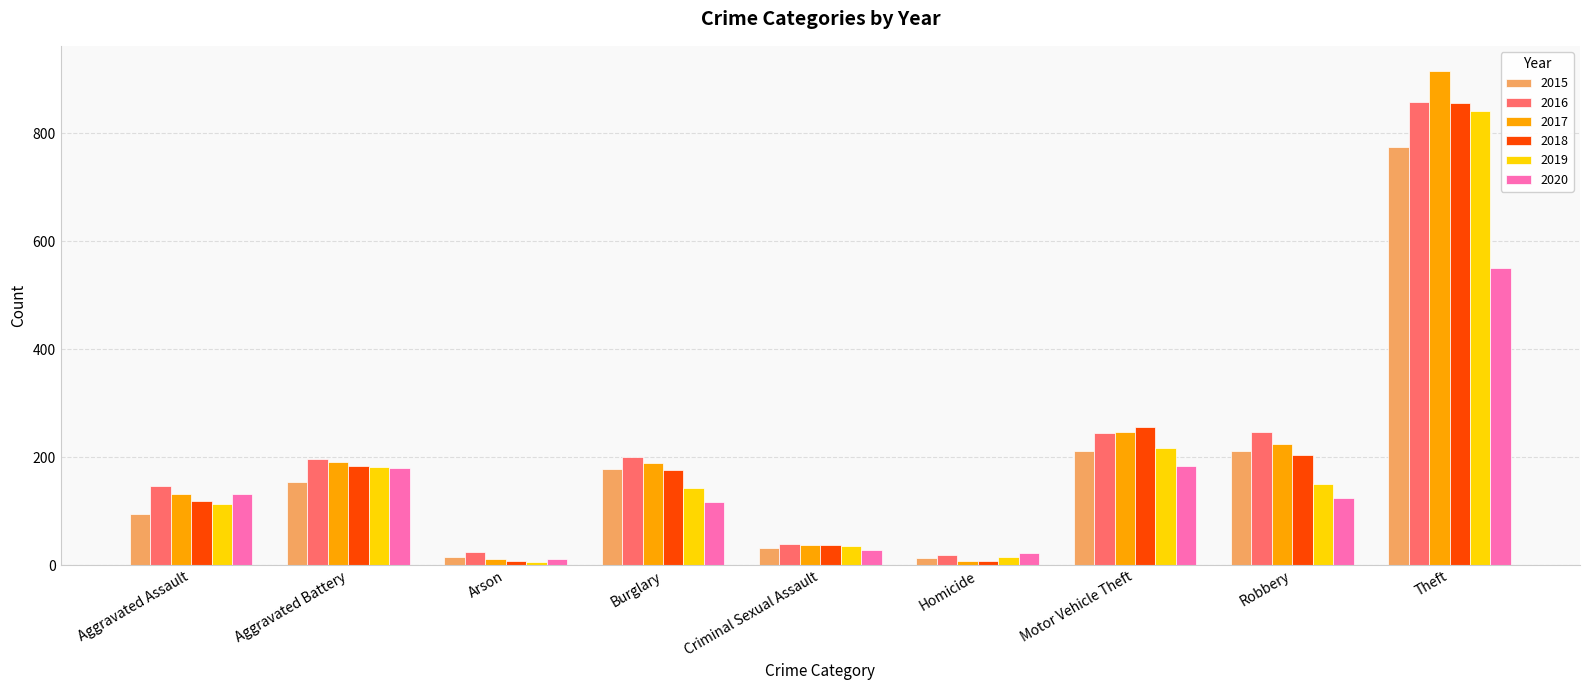

What is the label of the 6th bar from the right?

Burglary